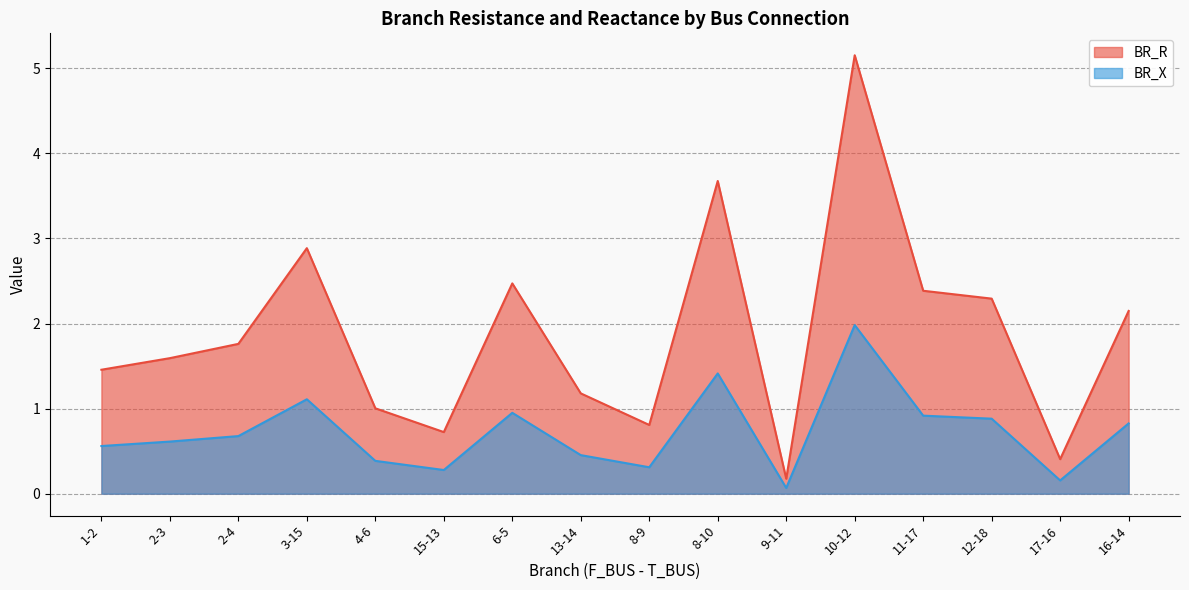

Read the BR_R value at 17-16.

0.4